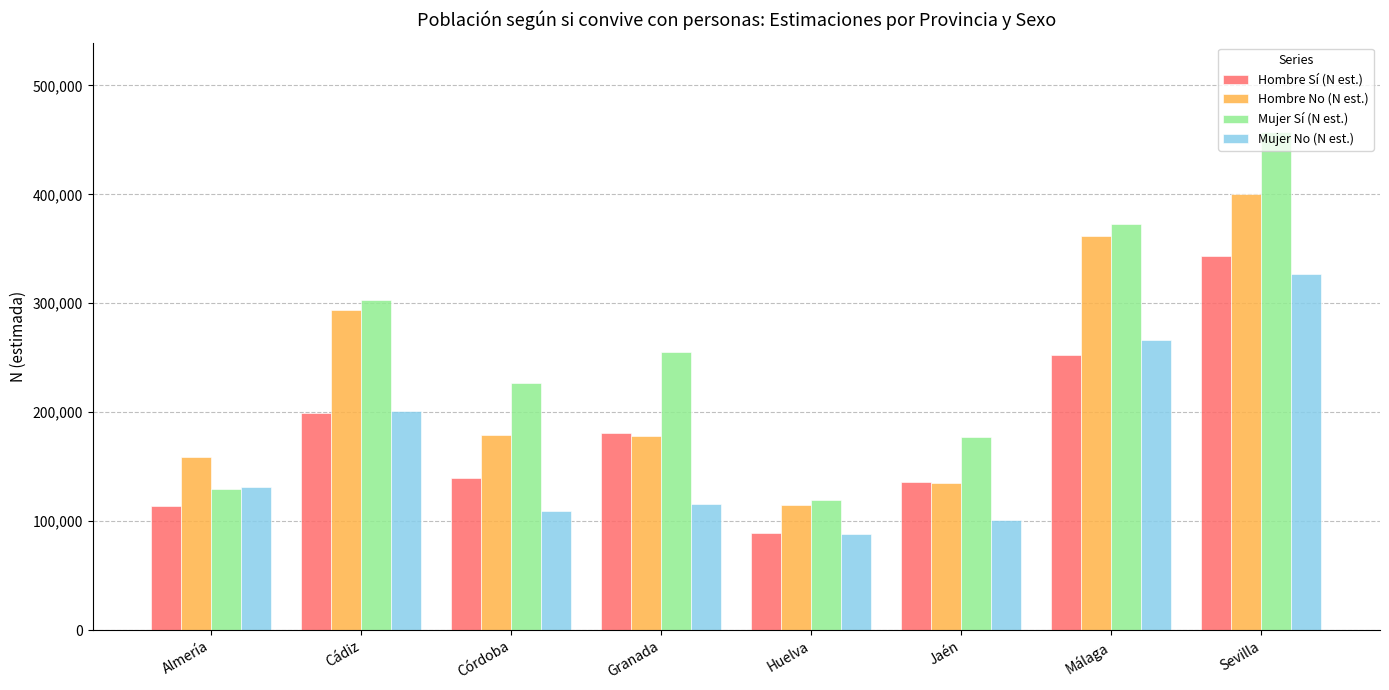

What position from the left is Málaga?

7